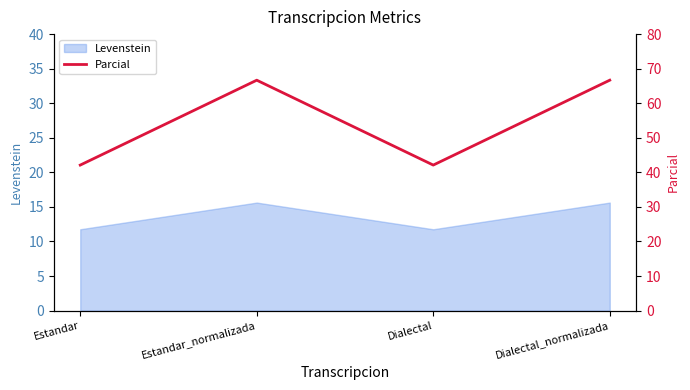

What is the minimum value for Levenstein?

11.8